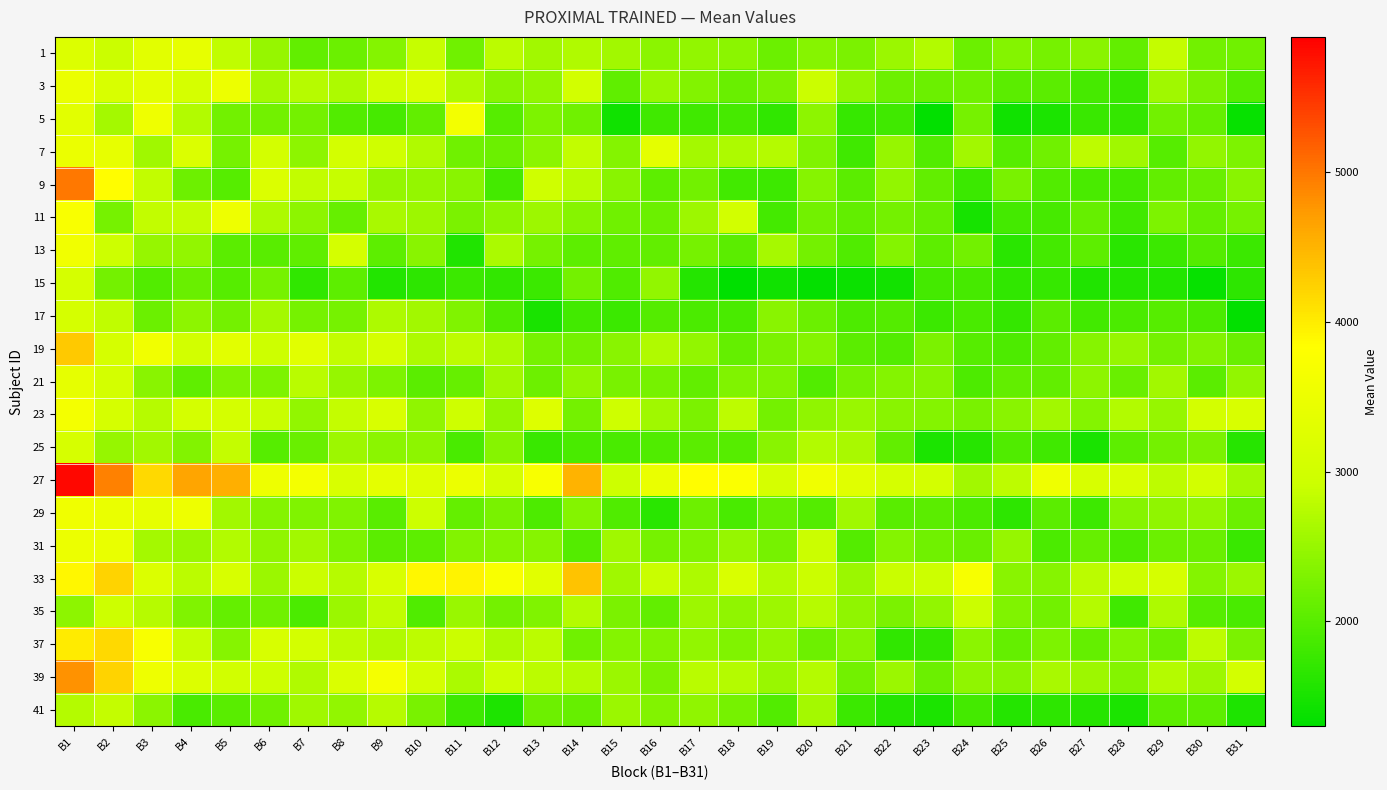

Reading left to right, list all the values displayed in this chart.

1: B1=3221.3	B2=2901.8	B3=3329.4	B4=3411.6	B5=2809.6	B6=2498.5	B7=2085.8	B8=2155.4	B9=2357.3	B10=2875.6	B11=2182.7	B12=2780.9	B13=2579.3	B14=2689.5	B15=2579.8	B16=2400.6	B17=2465.2	B18=2408.3	B19=2151.3	B20=2370.8	B21=2271.4	B22=2535.6	B23=2702.8	B24=2160.4	B25=2356.1	B26=2239.4	B27=2385.3	B28=2085.4	B29=2849.2	B30=2215.1	B31=2191.7
3: B1=3485.2	B2=3137.3	B3=3345.0	B4=3094.3	B5=3515.5	B6=2594.4	B7=2752.8	B8=2683.2	B9=2994.4	B10=3171.5	B11=2675.8	B12=2393.5	B13=2467.2	B14=3034.0	B15=2061.7	B16=2504.1	B17=2336.2	B18=2141.8	B19=2275.6	B20=2904.5	B21=2463.8	B22=2165.1	B23=2159.5	B24=2186.8	B25=2032.7	B26=2035.4	B27=1866.6	B28=1757.6	B29=2570.2	B30=2288.2	B31=1991.1
5: B1=3315.7	B2=2611.0	B3=3549.2	B4=2719.1	B5=2204.2	B6=2204.8	B7=2229.7	B8=1957.5	B9=1865.2	B10=2079.8	B11=3633.4	B12=1997.8	B13=2304.2	B14=2198.0	B15=1437.6	B16=1818.1	B17=1806.1	B18=1864.4	B19=1682.3	B20=2418.7	B21=1736.8	B22=1806.9	B23=1331.1	B24=2237.6	B25=1433.4	B26=1516.6	B27=1752.8	B28=1719.6	B29=2200.6	B30=2094.9	B31=1363.2
7: B1=3488.9	B2=3418.0	B3=2561.1	B4=3204.1	B5=2244.3	B6=3058.9	B7=2422.1	B8=3059.1	B9=2974.8	B10=2687.6	B11=2190.2	B12=2160.9	B13=2403.6	B14=2836.1	B15=2354.0	B16=3353.3	B17=2596.6	B18=2667.2	B19=2734.8	B20=2314.5	B21=1812.0	B22=2501.9	B23=1963.8	B24=2589.6	B25=1988.2	B26=2192.2	B27=2808.1	B28=2567.4	B29=1995.1	B30=2454.1	B31=2301.3
9: B1=4990.1	B2=3837.8	B3=2835.5	B4=2170.9	B5=1999.2	B6=3200.1	B7=2838.1	B8=2868.2	B9=2479.1	B10=2478.7	B11=2389.6	B12=1850.6	B13=2974.4	B14=2770.6	B15=2381.9	B16=2045.2	B17=2200.1	B18=1838.1	B19=1797.8	B20=2371.9	B21=2033.3	B22=2456.2	B23=2082.9	B24=1768.8	B25=2258.9	B26=1956.8	B27=1890.1	B28=1854.1	B29=2087.5	B30=2144.4	B31=2386.1
11: B1=3734.0	B2=2247.9	B3=2836.4	B4=2860.0	B5=3540.9	B6=2676.8	B7=2430.0	B8=2121.4	B9=2647.1	B10=2544.7	B11=2285.9	B12=2424.2	B13=2554.9	B14=2366.7	B15=2181.2	B16=2156.9	B17=2550.8	B18=3040.9	B19=1845.9	B20=2206.9	B21=2085.3	B22=2218.0	B23=2115.1	B24=1480.9	B25=1845.8	B26=1868.1	B27=2113.1	B28=1808.9	B29=2288.9	B30=2092.9	B31=2243.7
13: B1=3595.5	B2=2942.3	B3=2496.4	B4=2461.1	B5=2034.4	B6=2010.3	B7=2056.6	B8=3061.8	B9=2047.1	B10=2382.5	B11=1567.5	B12=2662.5	B13=2245.8	B14=2049.9	B15=2069.8	B16=2080.7	B17=2250.6	B18=2033.3	B19=2628.3	B20=2232.8	B21=1946.4	B22=2355.3	B23=2046.4	B24=2214.4	B25=1628.5	B26=1841.7	B27=2039.5	B28=1625.1	B29=1771.5	B30=1969.4	B31=1777.0
15: B1=3089.2	B2=2228.3	B3=1951.8	B4=2144.1	B5=1993.0	B6=2251.9	B7=1687.2	B8=2051.9	B9=1570.8	B10=1672.7	B11=1772.7	B12=1711.6	B13=1768.6	B14=2223.0	B15=1929.6	B16=2467.9	B17=1597.1	B18=1272.7	B19=1438.1	B20=1336.6	B21=1397.2	B22=1449.2	B23=1848.3	B24=1874.1	B25=1678.2	B26=1740.9	B27=1563.6	B28=1592.2	B29=1575.4	B30=1366.4	B31=1670.0
17: B1=3087.9	B2=2818.6	B3=2151.3	B4=2417.4	B5=2226.9	B6=2603.9	B7=2241.4	B8=2249.2	B9=2674.9	B10=2580.6	B11=2315.2	B12=1940.2	B13=1506.8	B14=1831.9	B15=1774.4	B16=1979.9	B17=1907.7	B18=1879.2	B19=2381.9	B20=2155.6	B21=1924.4	B22=1968.7	B23=1772.2	B24=1891.1	B25=1722.2	B26=2025.6	B27=1821.5	B28=1907.6	B29=1986.1	B30=1897.9	B31=1319.4
19: B1=4302.9	B2=3092.2	B3=3589.0	B4=3036.7	B5=3325.0	B6=2938.5	B7=3301.9	B8=2832.0	B9=3064.4	B10=2672.8	B11=2809.0	B12=2676.4	B13=2249.8	B14=2217.9	B15=2382.5	B16=2686.8	B17=2463.2	B18=2094.4	B19=2275.0	B20=2354.1	B21=2025.0	B22=1962.4	B23=2270.9	B24=1999.4	B25=1916.8	B26=2088.1	B27=2371.9	B28=2501.5	B29=2219.9	B30=2331.9	B31=2141.6
21: B1=3389.6	B2=3050.2	B3=2393.5	B4=2069.1	B5=2311.9	B6=2291.1	B7=2769.1	B8=2492.9	B9=2304.2	B10=2019.2	B11=2110.6	B12=2580.5	B13=2176.4	B14=2452.7	B15=2252.8	B16=2249.5	B17=2077.1	B18=2314.4	B19=2315.7	B20=1959.4	B21=2235.0	B22=2355.2	B23=2367.6	B24=1926.5	B25=2085.3	B26=2079.4	B27=2420.0	B28=2142.3	B29=2576.9	B30=2027.4	B31=2461.7
23: B1=3649.4	B2=3093.4	B3=2753.1	B4=3064.6	B5=3078.9	B6=2895.3	B7=2457.5	B8=2859.8	B9=3146.1	B10=2442.3	B11=2967.2	B12=2479.3	B13=3230.3	B14=2233.3	B15=2967.4	B16=2571.9	B17=2281.2	B18=2794.3	B19=2227.7	B20=2438.7	B21=2520.9	B22=2391.6	B23=2349.8	B24=2256.5	B25=2386.6	B26=2580.4	B27=2349.2	B28=2713.5	B29=2493.4	B30=3059.6	B31=3144.2
25: B1=3113.8	B2=2496.5	B3=2584.8	B4=2328.1	B5=2862.5	B6=1994.4	B7=2132.5	B8=2548.7	B9=2408.3	B10=2418.8	B11=1883.9	B12=2377.0	B13=1763.2	B14=1875.0	B15=1885.4	B16=1938.8	B17=2032.6	B18=1991.7	B19=2388.8	B20=2714.5	B21=2633.1	B22=2075.6	B23=1526.4	B24=1608.3	B25=1940.9	B26=1810.4	B27=1507.5	B28=2045.3	B29=2231.2	B30=2277.8	B31=1611.8
27: B1=5844.4	B2=4929.5	B3=4161.5	B4=4632.0	B5=4537.3	B6=3539.1	B7=3647.1	B8=3149.1	B9=3360.7	B10=3242.1	B11=3493.7	B12=3088.9	B13=3723.5	B14=4501.0	B15=2947.0	B16=3461.0	B17=3836.3	B18=3770.8	B19=3093.5	B20=3572.9	B21=3288.8	B22=3083.0	B23=3054.0	B24=2578.4	B25=2801.4	B26=3548.6	B27=3127.0	B28=3147.4	B29=2795.7	B30=3038.1	B31=2602.7
29: B1=3564.4	B2=3461.0	B3=3399.3	B4=3545.7	B5=2589.4	B6=2350.8	B7=2311.1	B8=2308.9	B9=2016.1	B10=2920.8	B11=2108.3	B12=2258.2	B13=1917.9	B14=2351.2	B15=1929.7	B16=1630.6	B17=2169.3	B18=1882.6	B19=2113.9	B20=1977.9	B21=2560.2	B22=2015.9	B23=2019.3	B24=1899.9	B25=1664.6	B26=2035.4	B27=1788.8	B28=2366.6	B29=2434.6	B30=2450.6	B31=2145.1
31: B1=3504.5	B2=3455.6	B3=2597.1	B4=2515.6	B5=2703.9	B6=2440.1	B7=2579.7	B8=2301.4	B9=2023.5	B10=2051.2	B11=2340.9	B12=2345.0	B13=2365.2	B14=1979.1	B15=2558.1	B16=2238.2	B17=2321.4	B18=2499.2	B19=2246.8	B20=2902.7	B21=1972.2	B22=2345.6	B23=2189.6	B24=2143.6	B25=2503.9	B26=1895.6	B27=2118.6	B28=1925.6	B29=2151.2	B30=2128.5	B31=1751.4
33: B1=3904.1	B2=4227.9	B3=3188.1	B4=2784.6	B5=3118.7	B6=2529.1	B7=2911.6	B8=2750.3	B9=3134.6	B10=3892.2	B11=3935.9	B12=3740.6	B13=3295.2	B14=4370.1	B15=2563.8	B16=2890.9	B17=2677.1	B18=3162.3	B19=2708.9	B20=2905.0	B21=2526.4	B22=2884.6	B23=2925.7	B24=3704.8	B25=2392.2	B26=2362.3	B27=2784.1	B28=2966.6	B29=3084.7	B30=2354.9	B31=2538.8
35: B1=2428.9	B2=2950.6	B3=2738.1	B4=2318.7	B5=2094.4	B6=2184.0	B7=1908.9	B8=2535.4	B9=2825.6	B10=1929.6	B11=2511.8	B12=2233.2	B13=2315.1	B14=2725.4	B15=2274.9	B16=2079.2	B17=2544.4	B18=2435.4	B19=2546.4	B20=2741.5	B21=2441.7	B22=2277.8	B23=2454.1	B24=2907.6	B25=2323.6	B26=2199.1	B27=2731.2	B28=1810.6	B29=2679.8	B30=1990.1	B31=1883.2
37: B1=4001.6	B2=4174.9	B3=3714.9	B4=2863.9	B5=2366.6	B6=3119.9	B7=3047.1	B8=2793.7	B9=2698.6	B10=2797.9	B11=2899.5	B12=2681.8	B13=2789.0	B14=2193.8	B15=2343.0	B16=2332.6	B17=2457.0	B18=2314.5	B19=2478.5	B20=2163.1	B21=2366.6	B22=1693.7	B23=1698.6	B24=2397.2	B25=2102.1	B26=2291.7	B27=2104.1	B28=2344.4	B29=2145.1	B30=2806.0	B31=2284.6
39: B1=4792.7	B2=4215.8	B3=3544.3	B4=3206.0	B5=3016.3	B6=2940.9	B7=2683.9	B8=3169.4	B9=3668.8	B10=3060.4	B11=2660.9	B12=2944.0	B13=2786.7	B14=2727.7	B15=2538.1	B16=2280.6	B17=2765.2	B18=2722.3	B19=2515.8	B20=2723.5	B21=2212.4	B22=2534.0	B23=2147.1	B24=2433.9	B25=2394.3	B26=2631.1	B27=2556.9	B28=2342.9	B29=2727.6	B30=2550.9	B31=3055.4
41: B1=2730.3	B2=2862.2	B3=2402.6	B4=1892.6	B5=2018.5	B6=2180.7	B7=2570.0	B8=2453.6	B9=2750.4	B10=2264.5	B11=1796.4	B12=1543.6	B13=2174.9	B14=2114.5	B15=2526.4	B16=2341.6	B17=2433.9	B18=2250.6	B19=1964.5	B20=2600.9	B21=1767.4	B22=1598.6	B23=1527.0	B24=1853.4	B25=1587.5	B26=1672.1	B27=1623.0	B28=1520.1	B29=2042.3	B30=2037.4	B31=1541.5